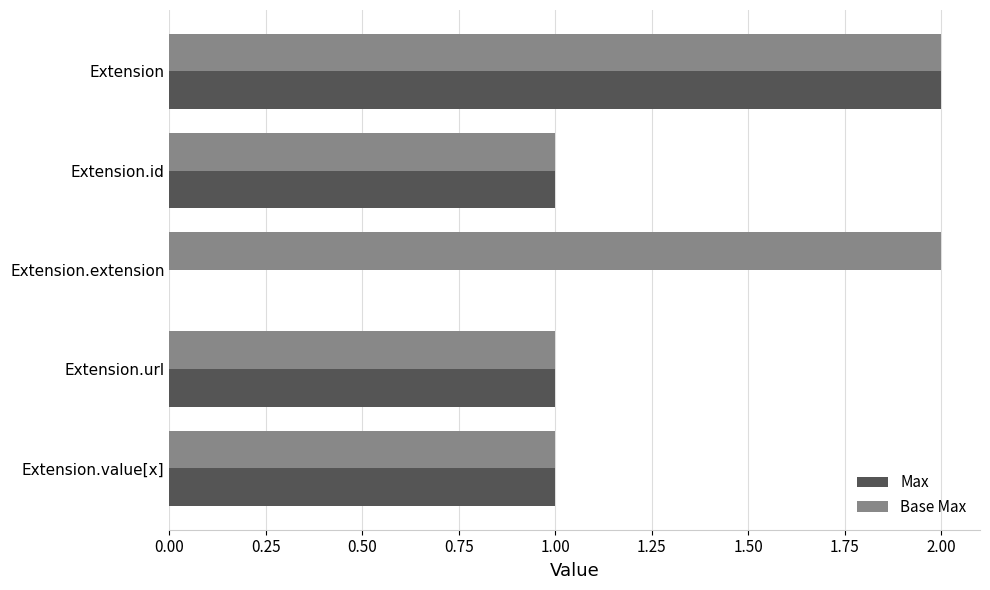

How many data points does each series have?

5